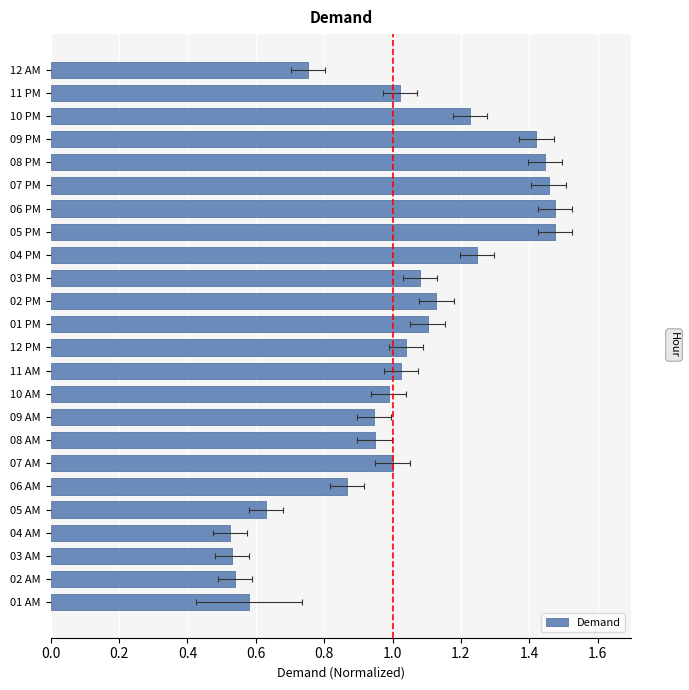

True or false: the data shows 0.6 at 11 PM.

False